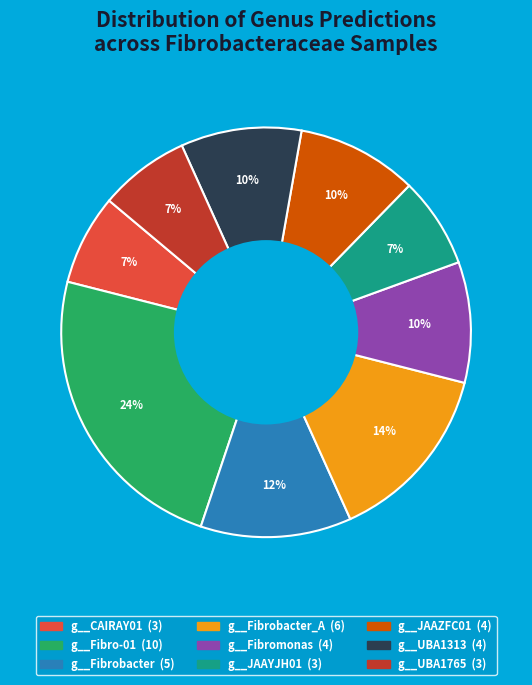

Is there a majority slice in this chart?

No